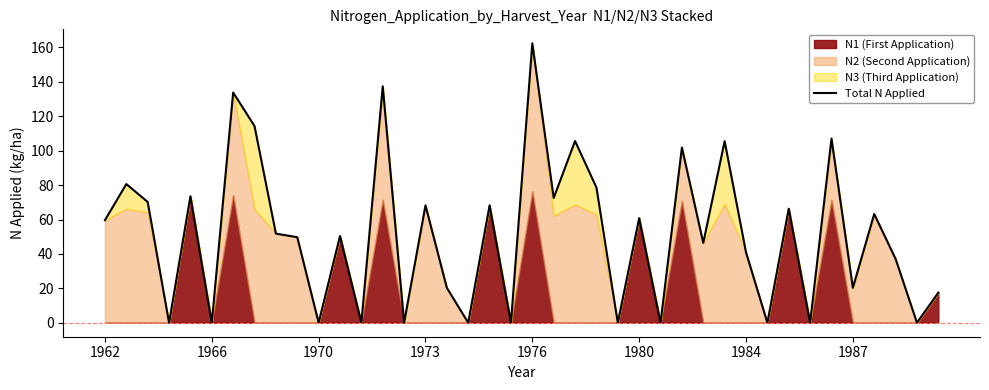

At which label does the data first exceed 51?

1962